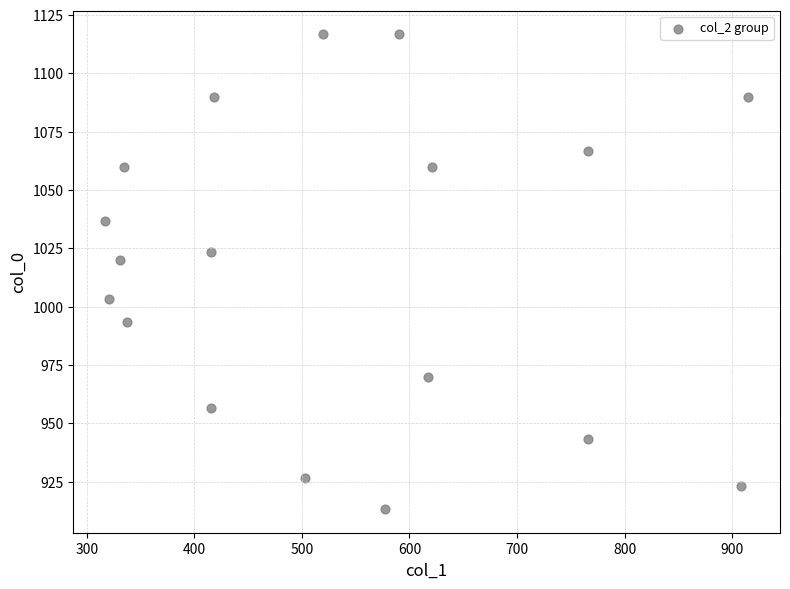

What is the range of Y values (max minus min)?

203.3